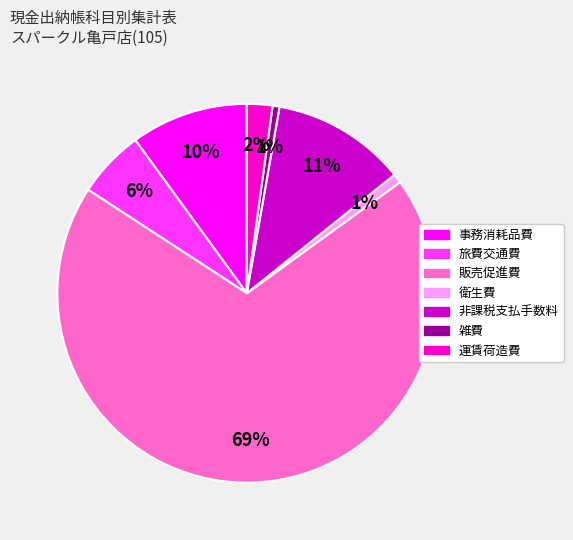

Which slice is the largest?

販売促進費